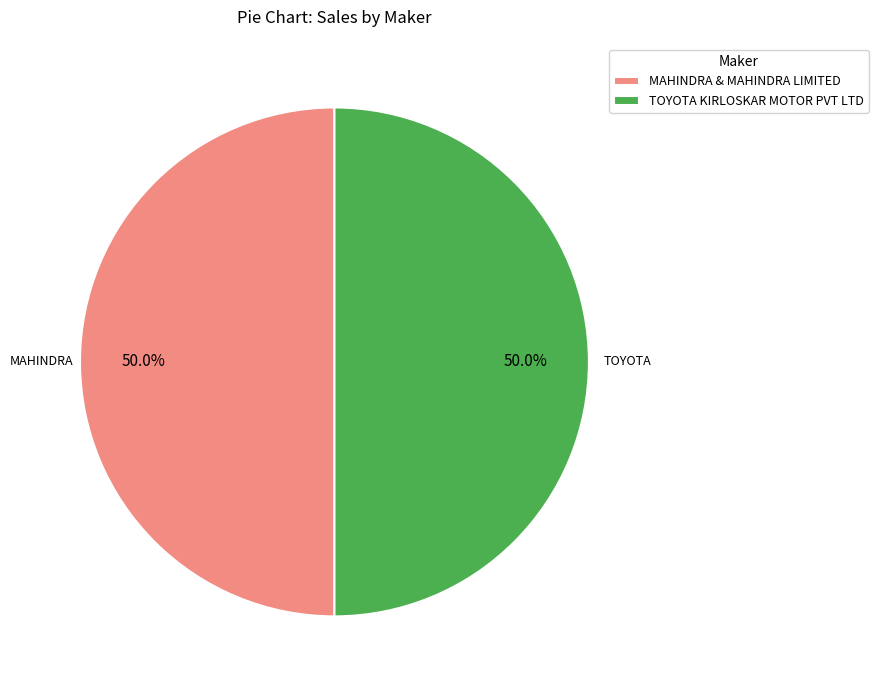

What percentage is NOT represented by MAHINDRA & MAHINDRA LIMITED?

50.0%